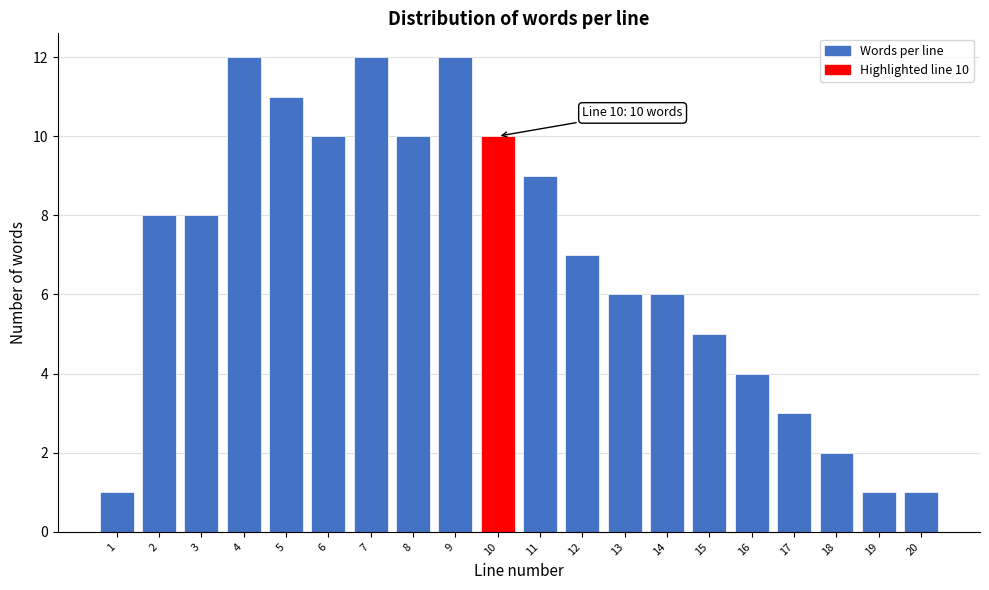

Reading left to right, transcribe all the data shown in this chart.

1	8	8	12	11	10	12	10	12	10	9	7	6	6	5	4	3	2	1	1